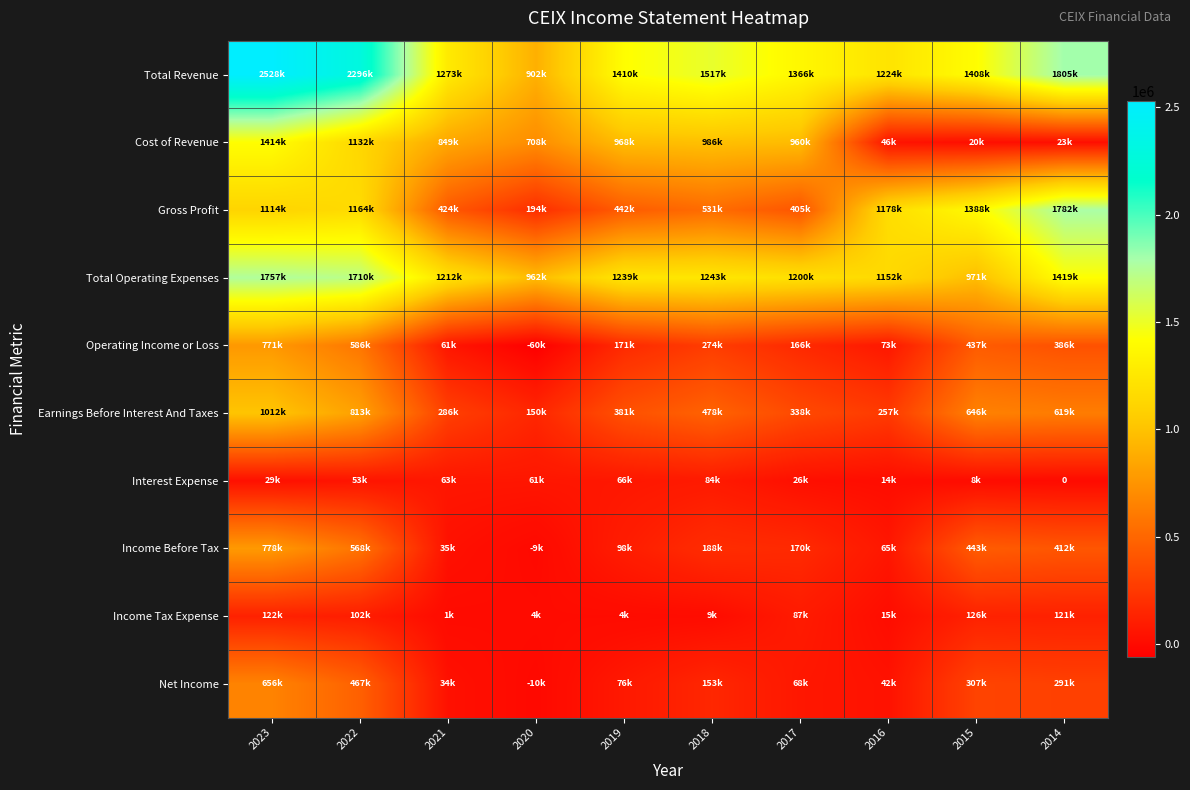

Rank the series at 2021 from highest to lowest value.

Total Revenue, Total Operating Expenses, Cost of Revenue, Gross Profit, Earnings Before Interest And Taxes, Interest Expense, Operating Income or Loss, Income Before Tax, Net Income, Income Tax Expense